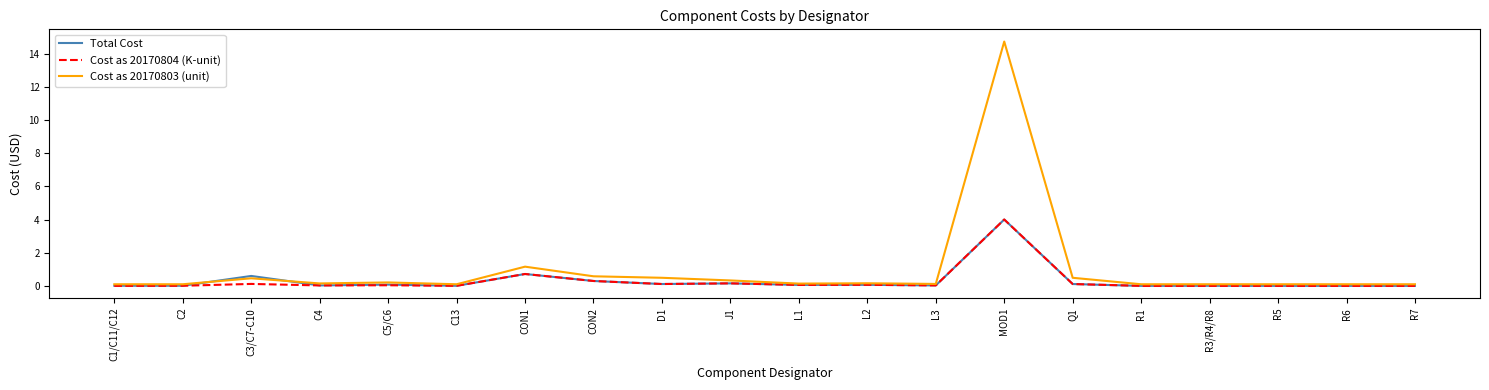

Where is Total Cost nearest to the value 2?

CON1